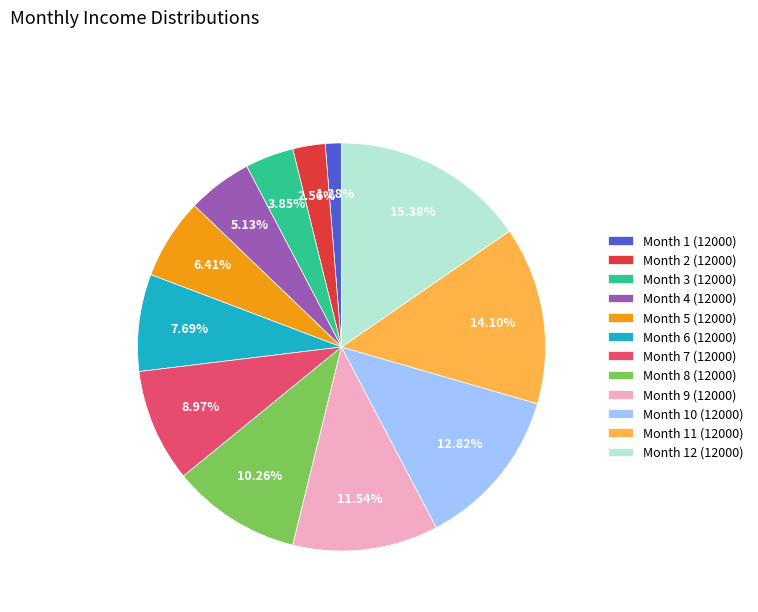

To the nearest percent, what percentage of the pie is Month 5 (12000)?

6%